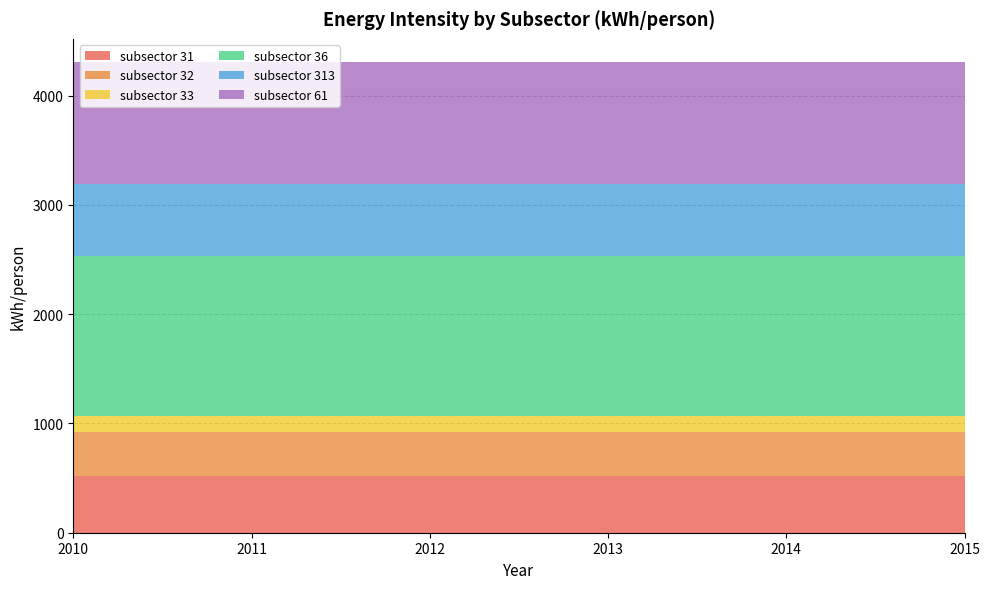

Reading left to right, list all the values displayed in this chart.

subsector 31: 522.4	522.4	522.4	522.4	522.4	522.4
subsector 32: 402.7	402.7	402.7	402.7	402.7	402.7
subsector 33: 145.3	145.3	145.3	145.3	145.3	145.3
subsector 36: 1458.2	1458.2	1458.2	1458.2	1458.2	1458.2
subsector 313: 661.8	661.8	661.8	661.8	661.8	661.8
subsector 61: 1113.1	1113.1	1113.1	1113.1	1113.1	1113.1